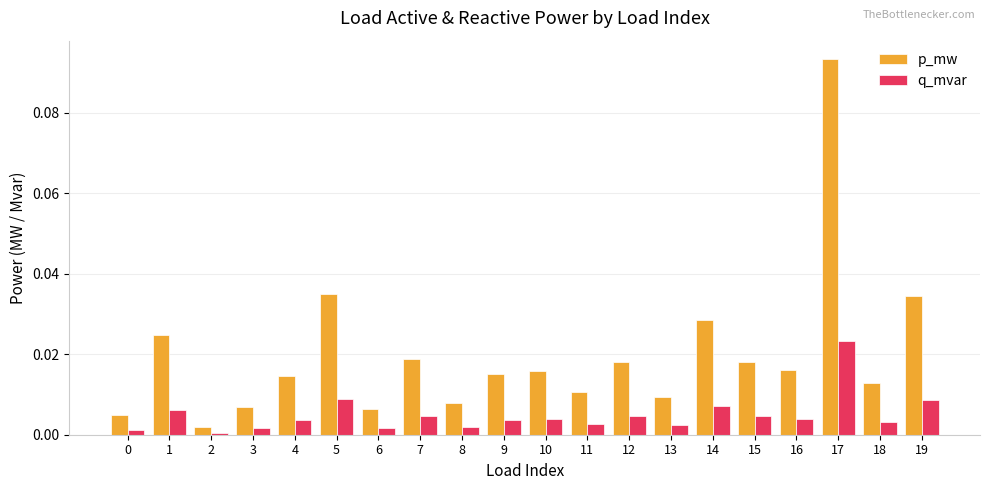

Rank the series by their average value, from highest to lowest.

p_mw, q_mvar